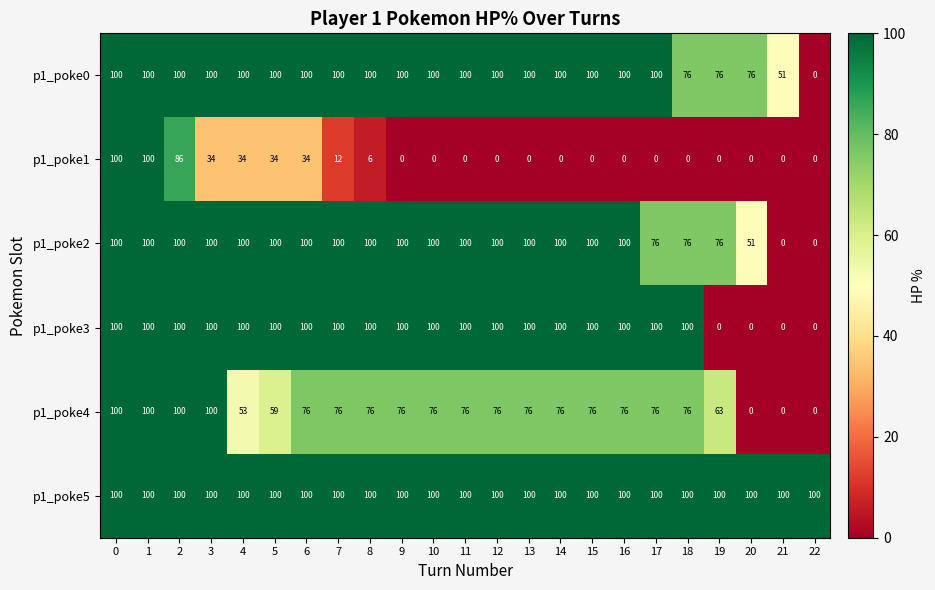

Which series has the largest total across all categories?

p1_poke5